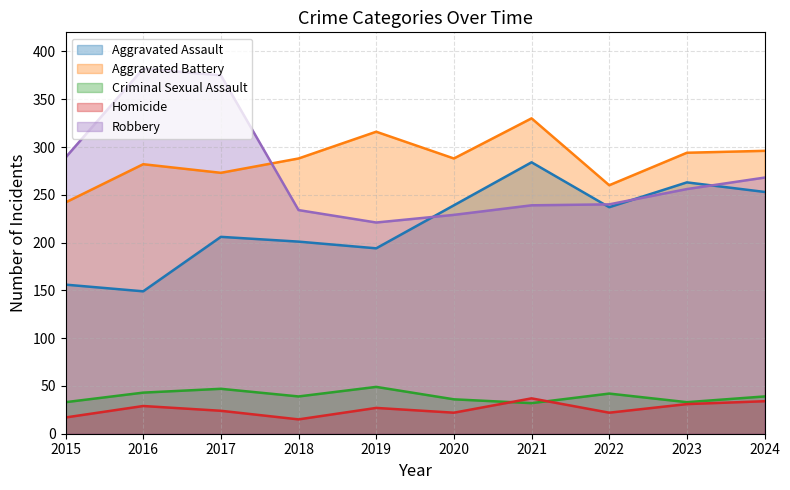

True or false: Homicide and Aggravated Assault intersect in this chart.

False